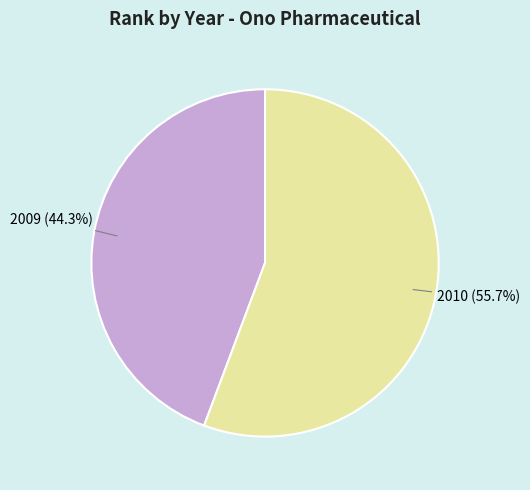

Rank the categories by value from lowest to highest.

2009, 2010